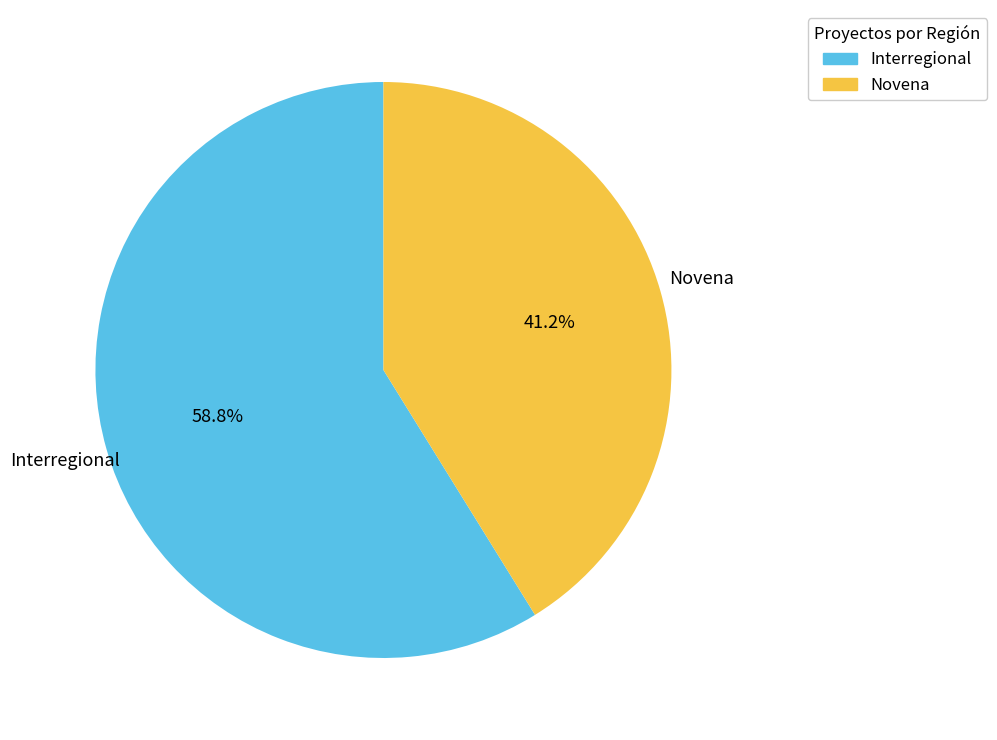

What percentage do Novena and Interregional together represent?

100.0%